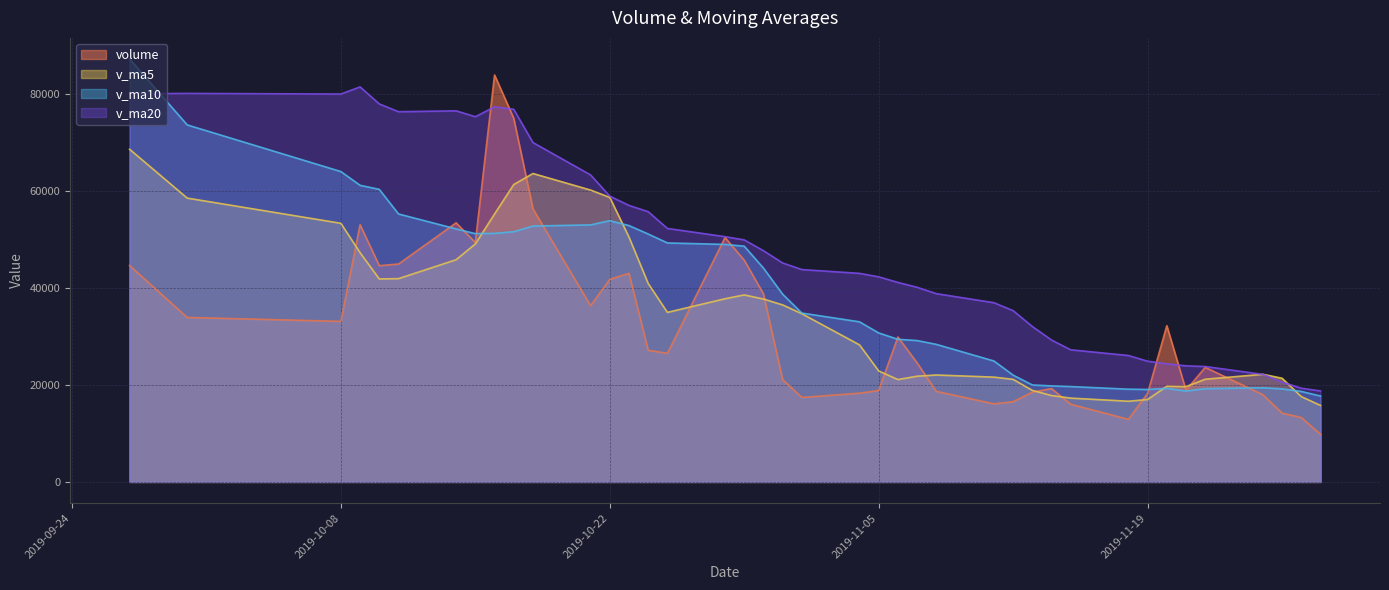

Does the chart display data point markers on the line(s)?

No